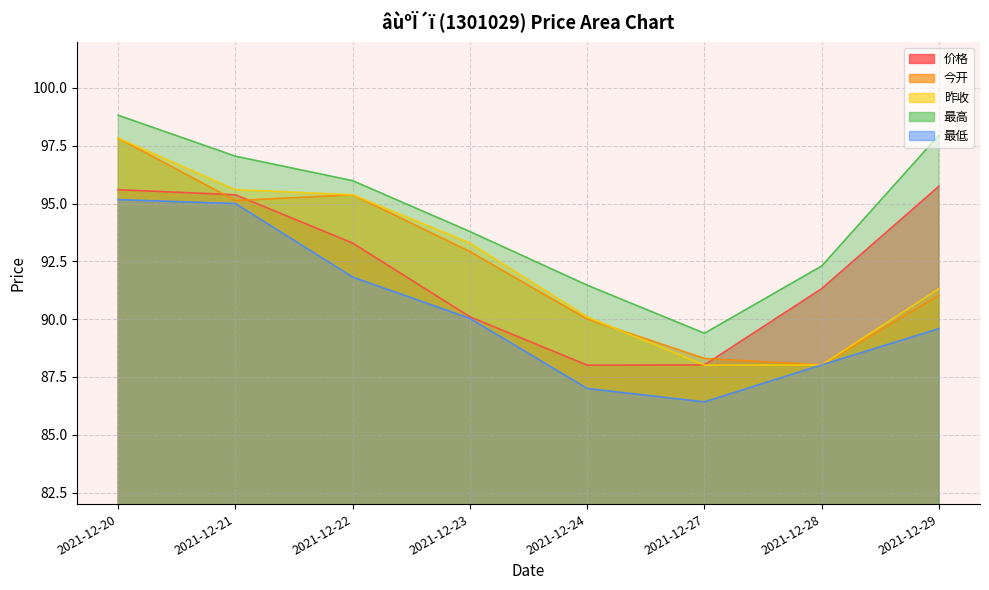

What is the difference between the maximum and second lowest values in the 昨收 series?

9.8